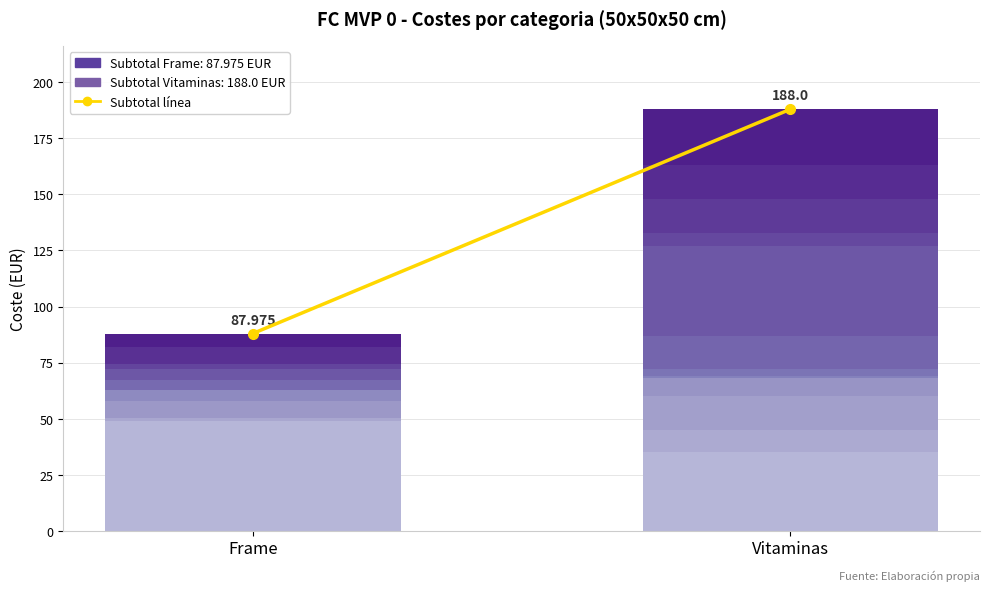

How many bars are there in total?

2